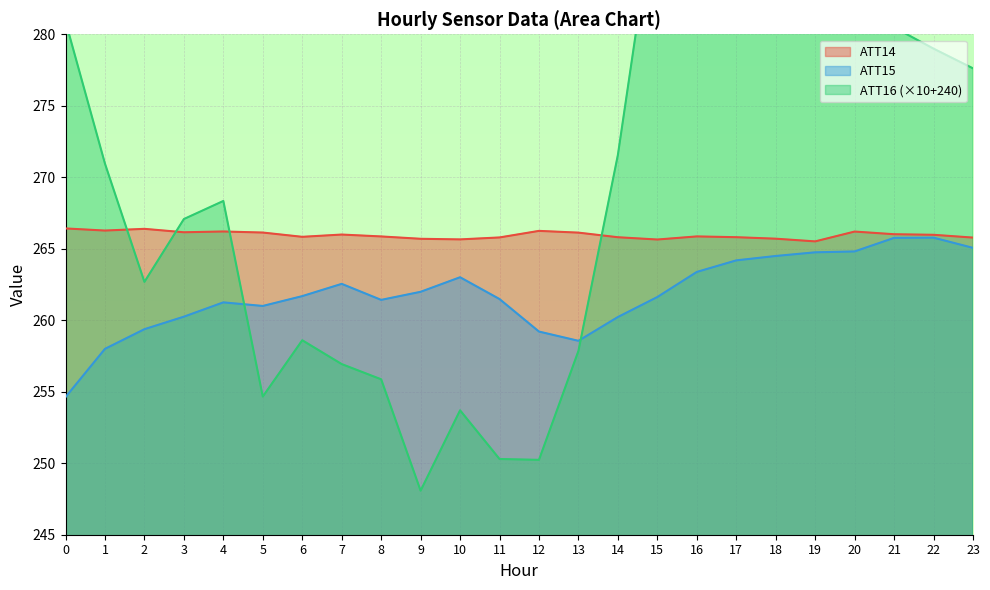

What is the average value of the ATT16 series?

271.5